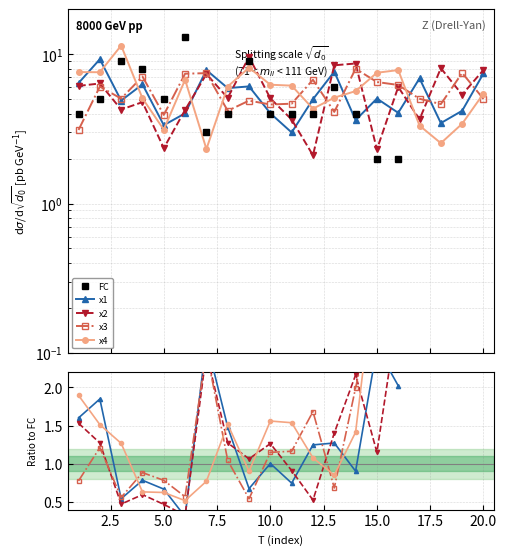

What are all the series names shown in the legend?

FC, x1, x2, x3, x4